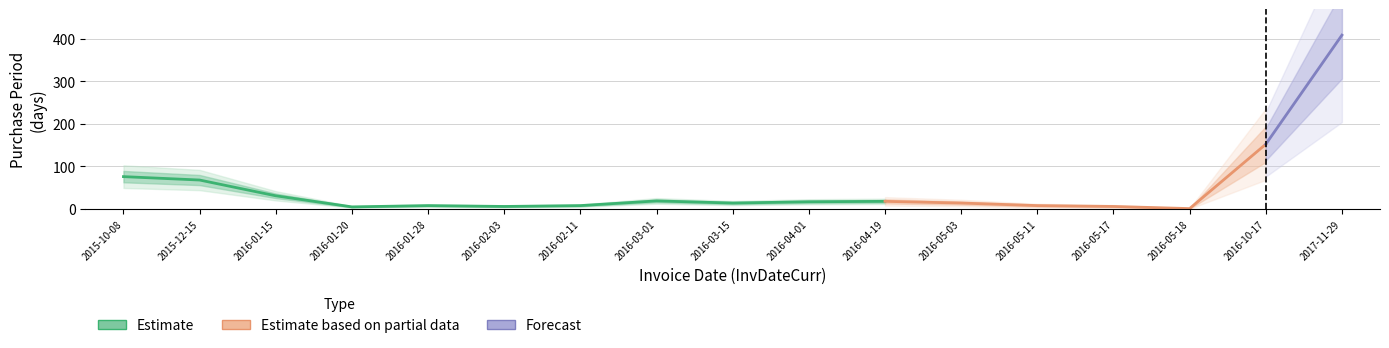

At which category does the chart reach its minimum across all series?

2016-05-18